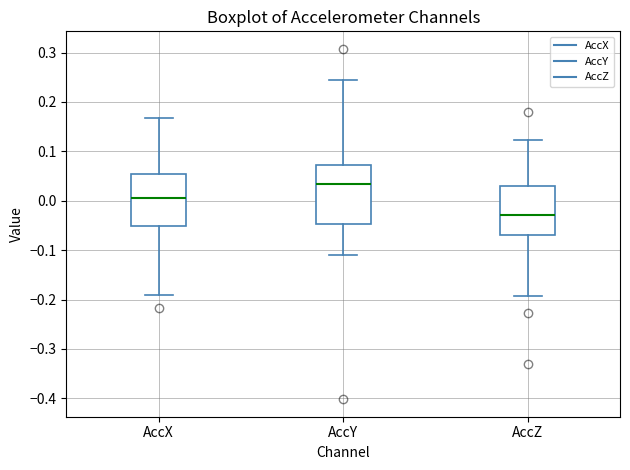

Reading left to right, transcribe this box plot: for each box, give where its median line is, the range the box spans, and where its two whiskers end, as read against the y-axis. The values are not printed on the chart, so give them approximately, as read against the axis.

AccX: median 0.00, box -0.05 to 0.05, whiskers -0.19 to 0.17
AccY: median 0.03, box -0.05 to 0.07, whiskers -0.11 to 0.24
AccZ: median -0.03, box -0.07 to 0.03, whiskers -0.19 to 0.12